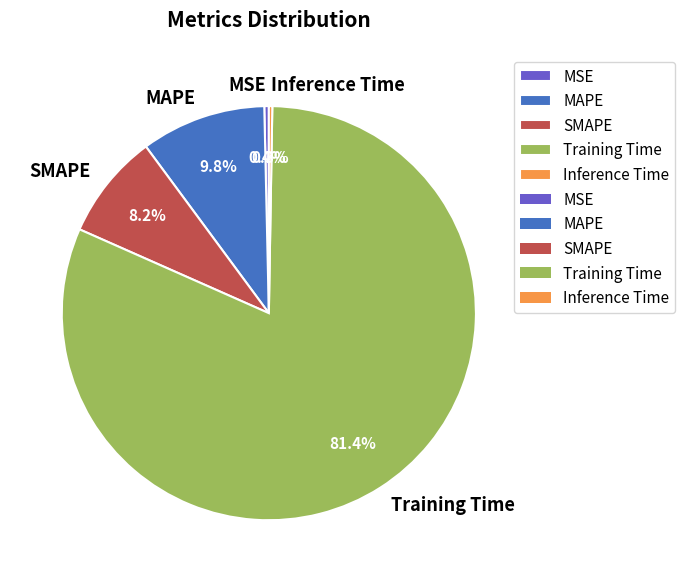

Approximately how many times larger is the value at SMAPE compared to Training Time?

0.1